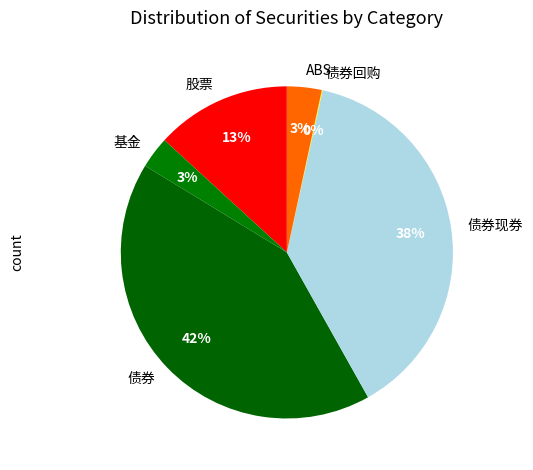

True or false: 基金 accounts for 3% of the total.

True